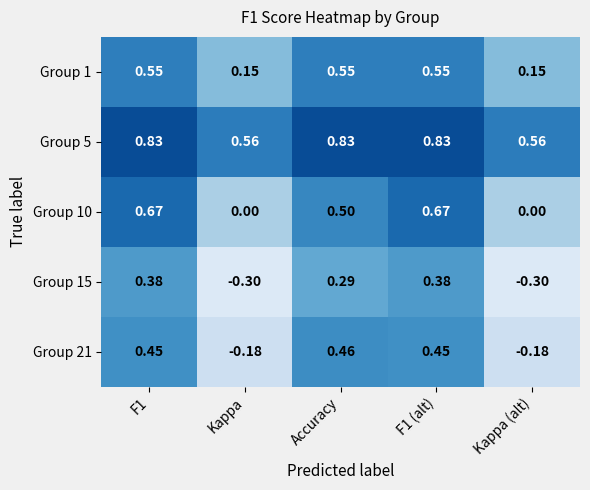

Is the value of Group 15 at Kappa greater than the value of Group 10 at F1?

No